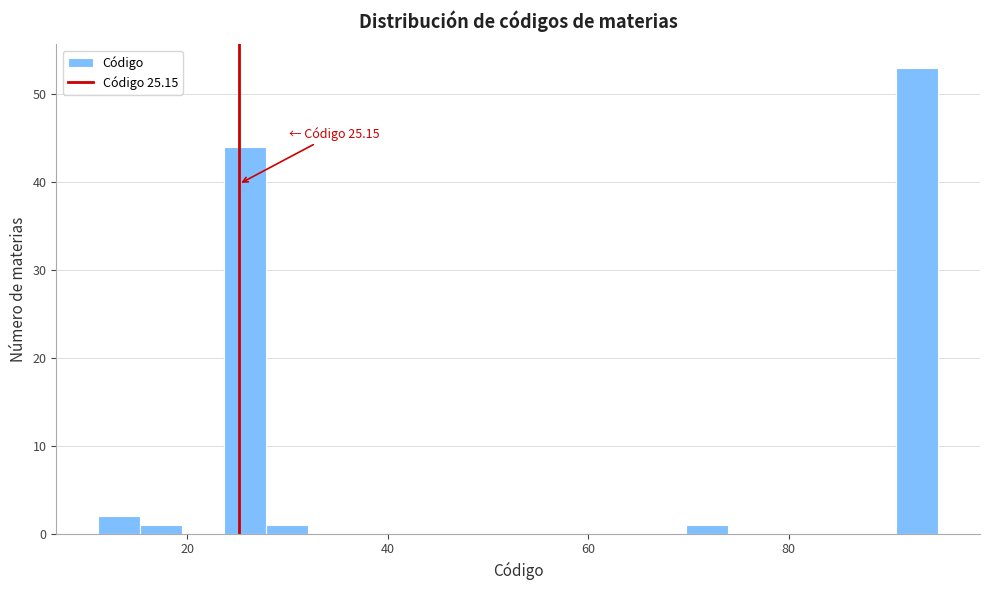

Around what value on the x-axis is the tallest bar? Give the approximate position of its centre, as read against the axis.

92